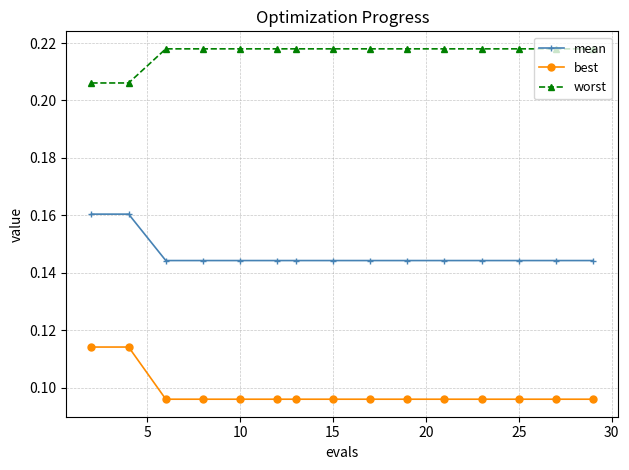

How many best values are between 0 and 1?

15